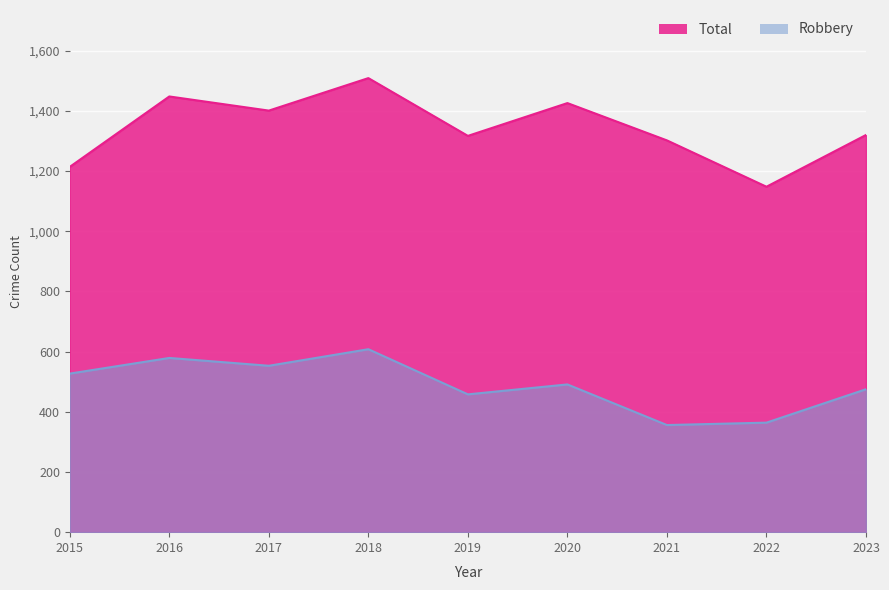

Which series has the widest spread of values?

Total